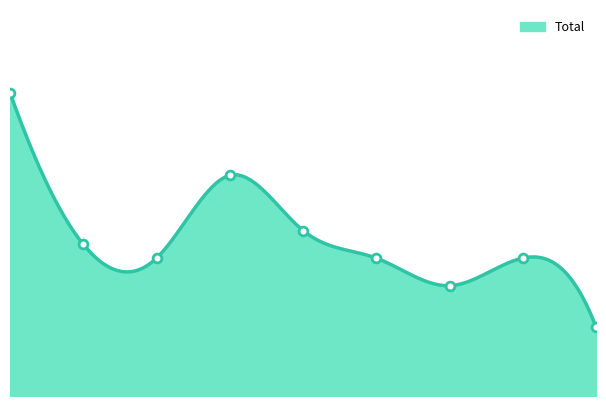

What is the change in value from 2016 to 2018?

+5